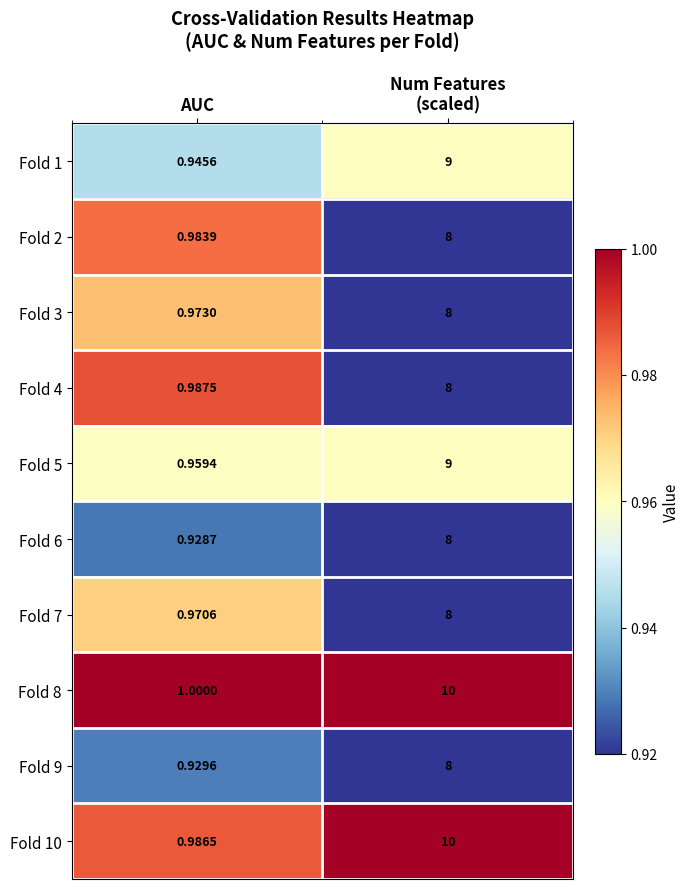

Which series has the largest total across all categories?

Fold 8